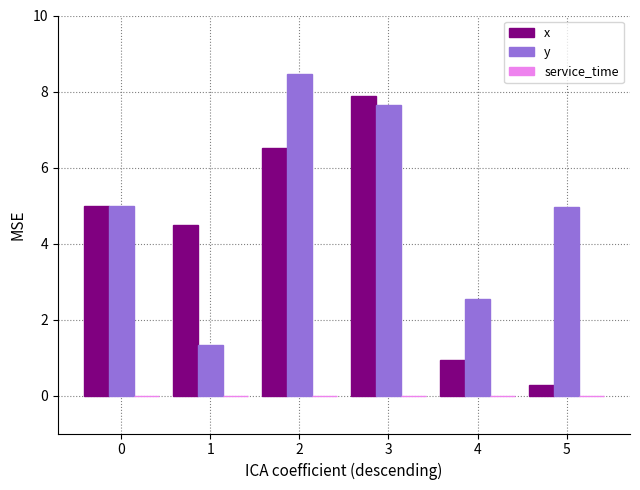

At which label is x closest to 4?

1